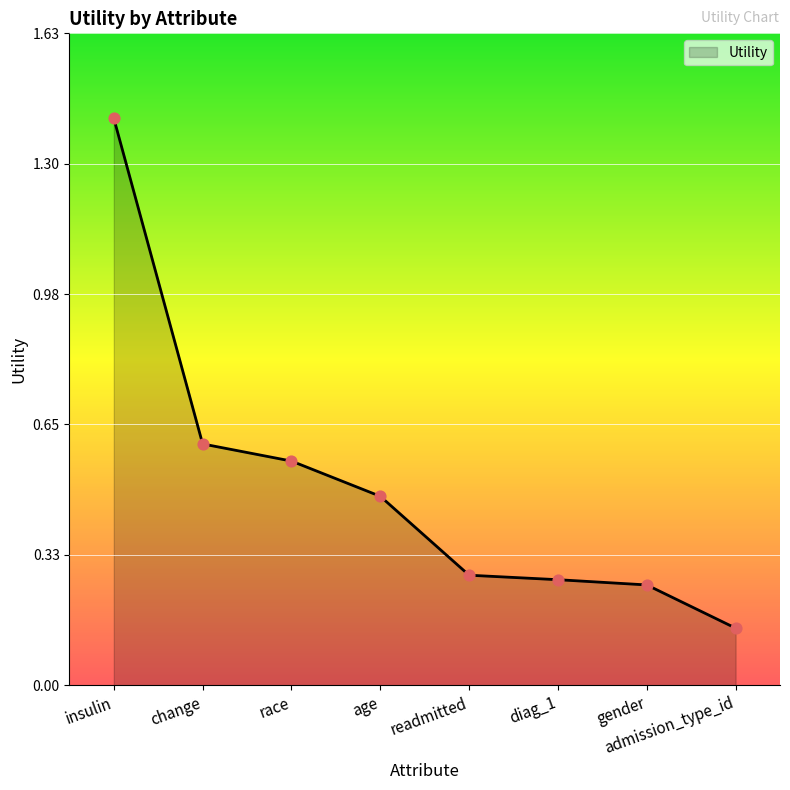

What is the change in value from race to readmitted?

-0.3